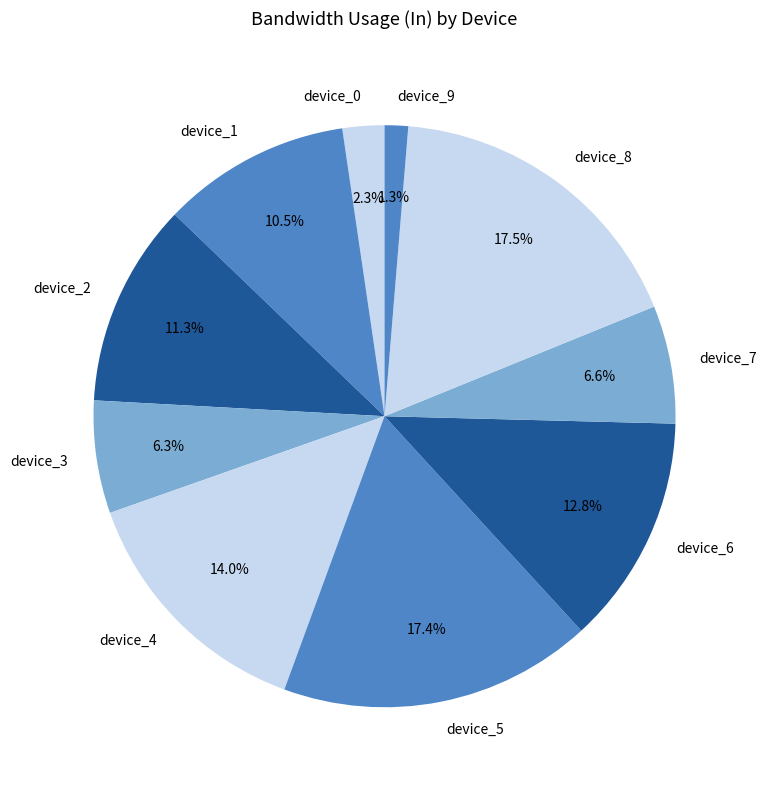

Is device_6 the majority of the pie?

No